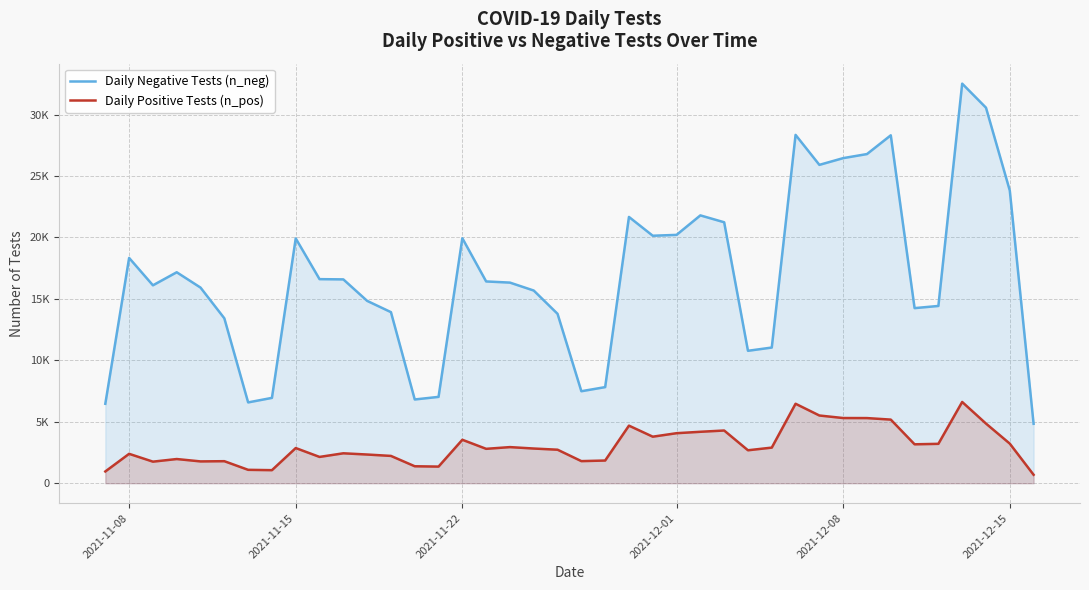

Where is Daily Negative Tests (n_neg) nearest to the value 18676?

2021-11-08